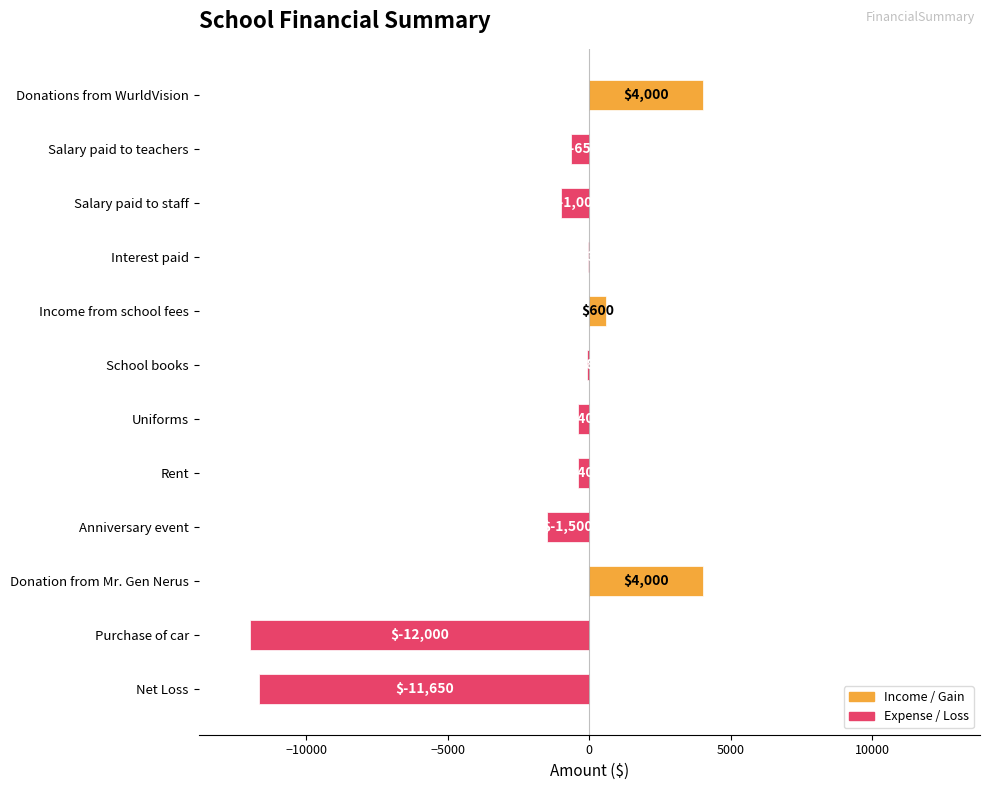

Read the value at Rent, to the nearest 100.

-400